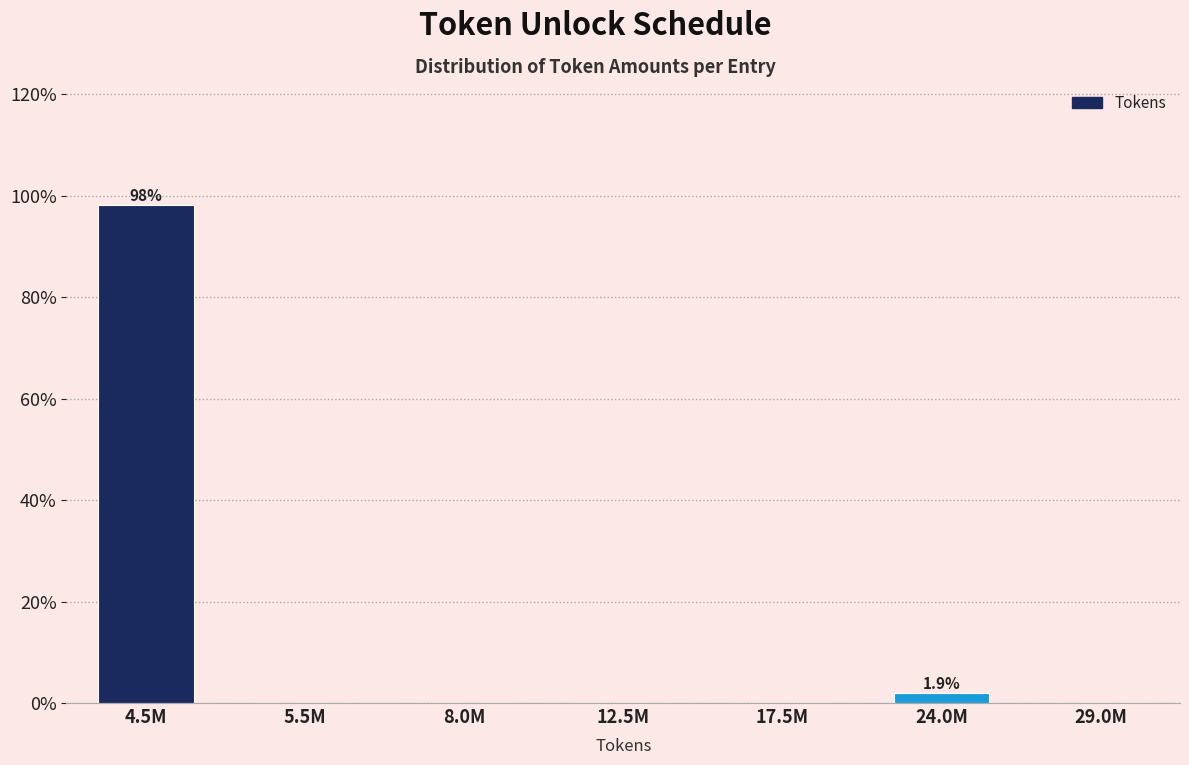

Reading left to right, extract all data points from this chart.

4.5M=98.1	5.5M=0.0	8.0M=0.0	12.5M=0.0	17.5M=0.0	24.0M=1.9	29.0M=0.0